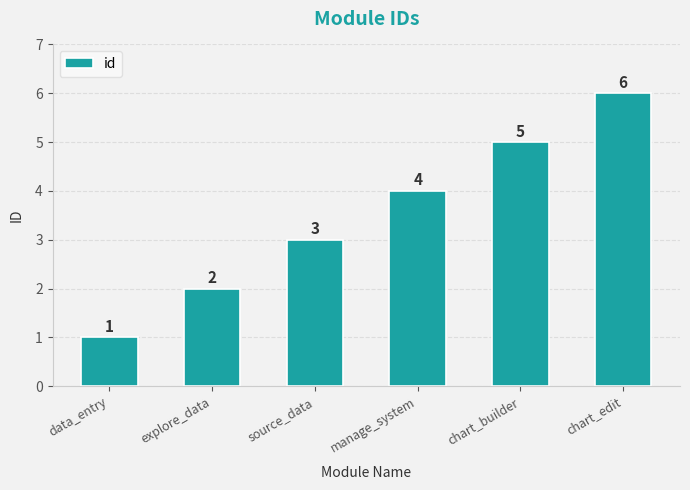

True or false: the data shows 4 at explore_data.

False